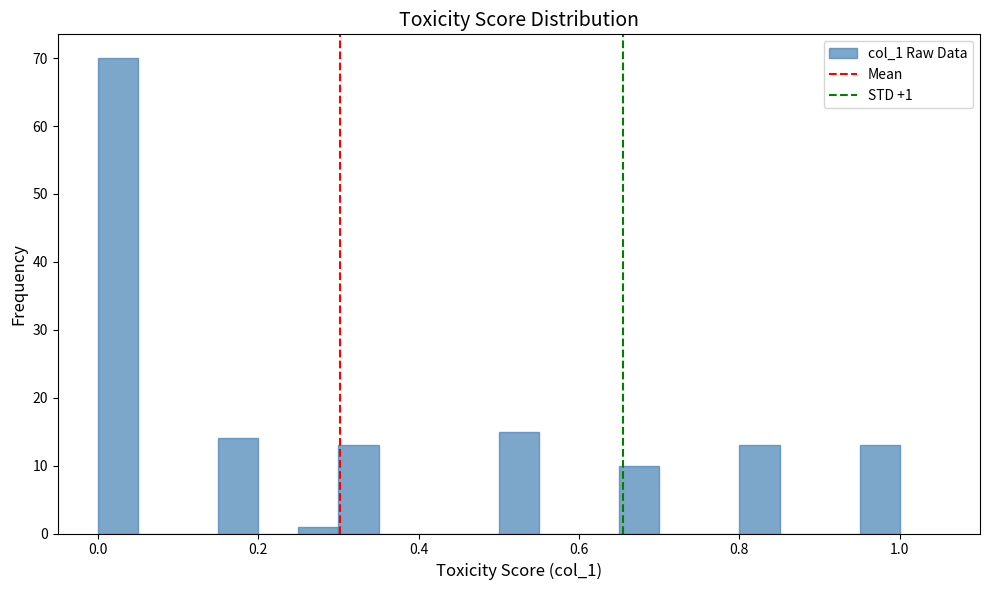

Around what value on the x-axis is the tallest bar? Give the approximate position of its centre, as read against the axis.

0.02